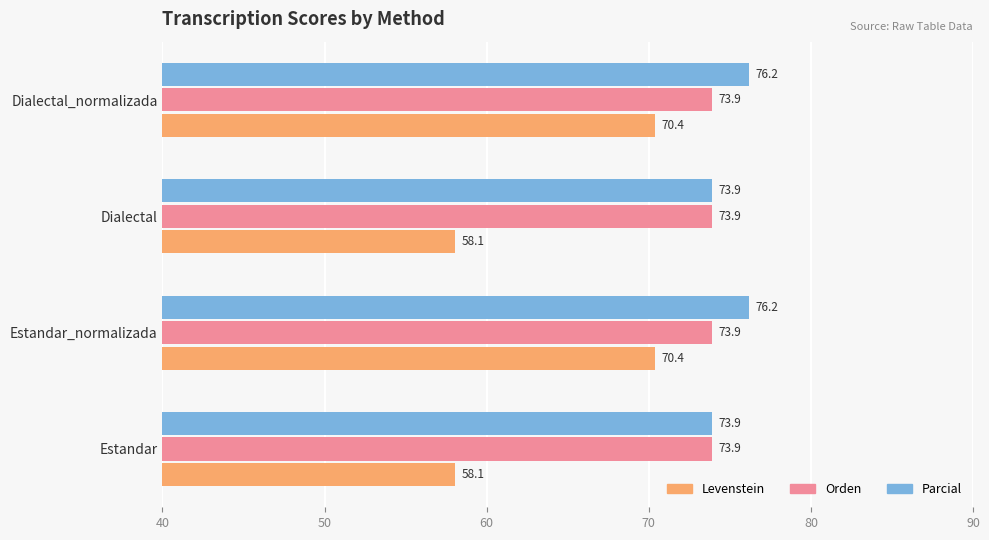

What is the spread (max minus min) of values at Estandar_normalizada?

5.8